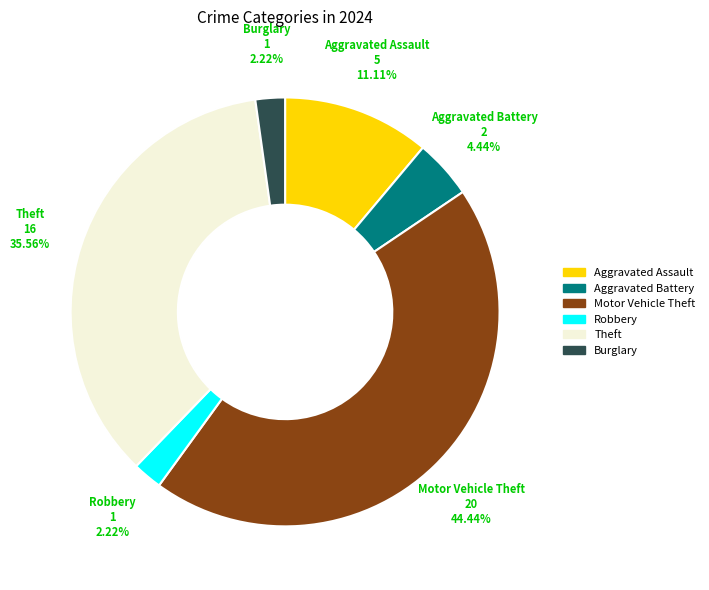

Count the number of slices in the pie.

6